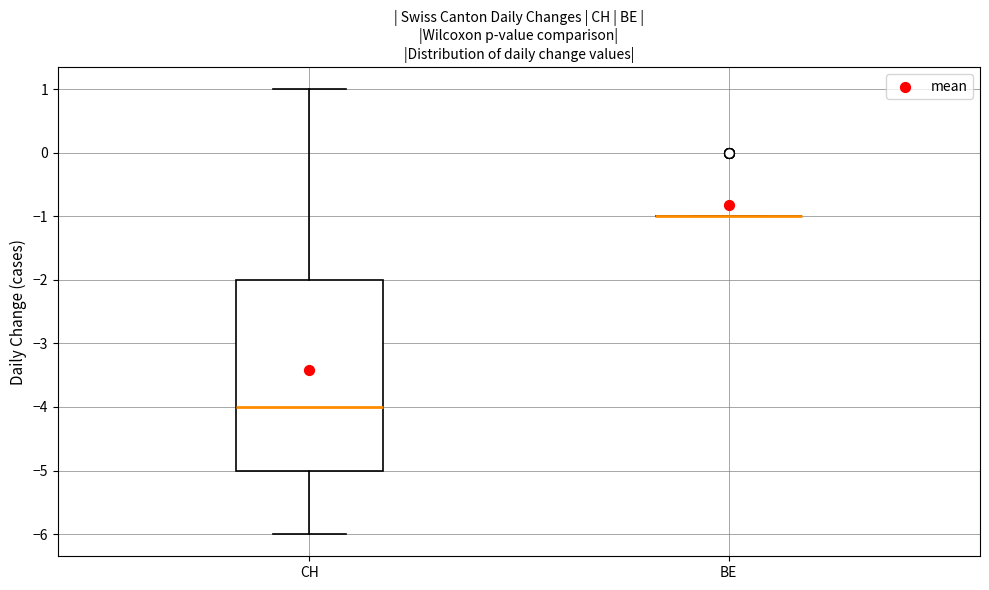

Reading left to right, transcribe this box plot: for each box, give where its median line is, the range the box spans, and where its two whiskers end, as read against the y-axis. The values are not printed on the chart, so give them approximately, as read against the axis.

CH: median -4, box -5 to -2, whiskers -6 to 1
BE: box collapsed to a line at -1, whiskers -1 to -1